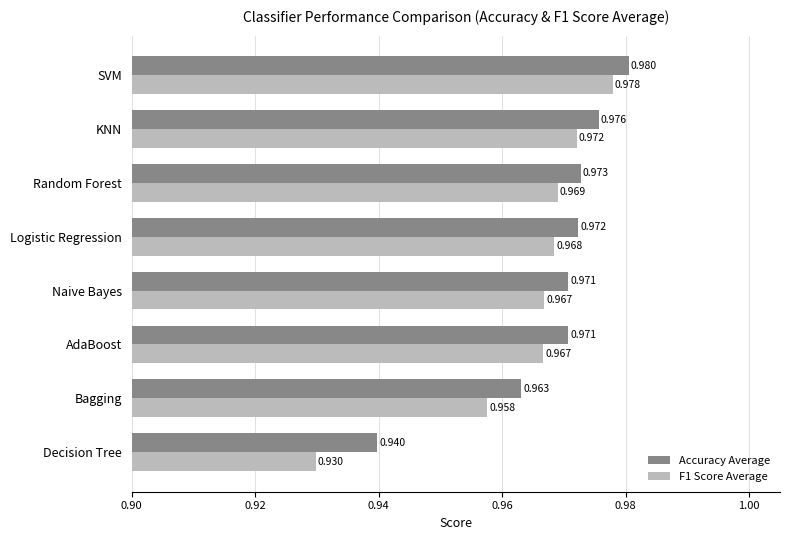

Which category has the highest value in the F1 Score Average series?

SVM